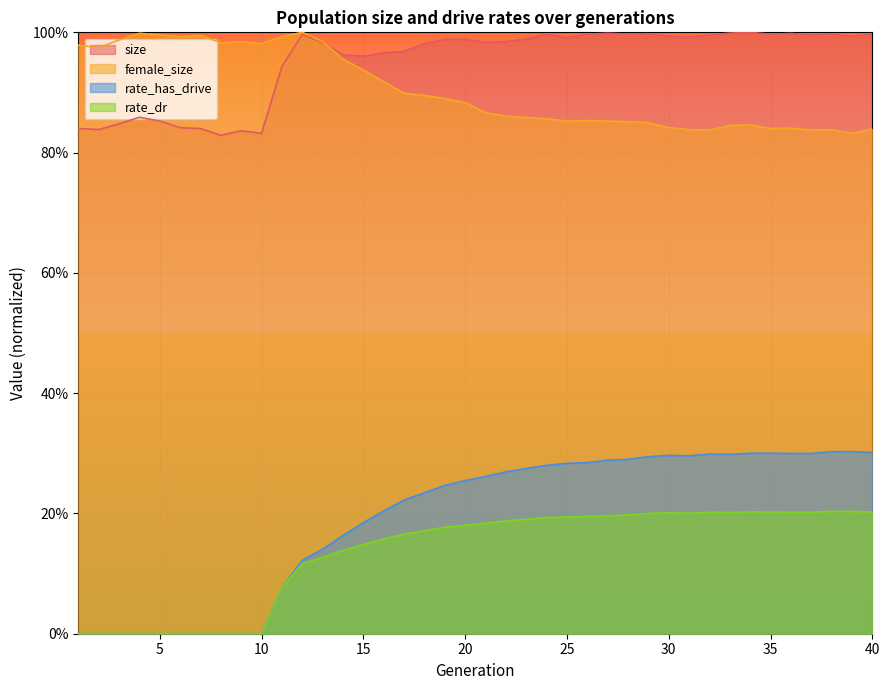

What value does the rate_has_drive series have at 11?

0.1